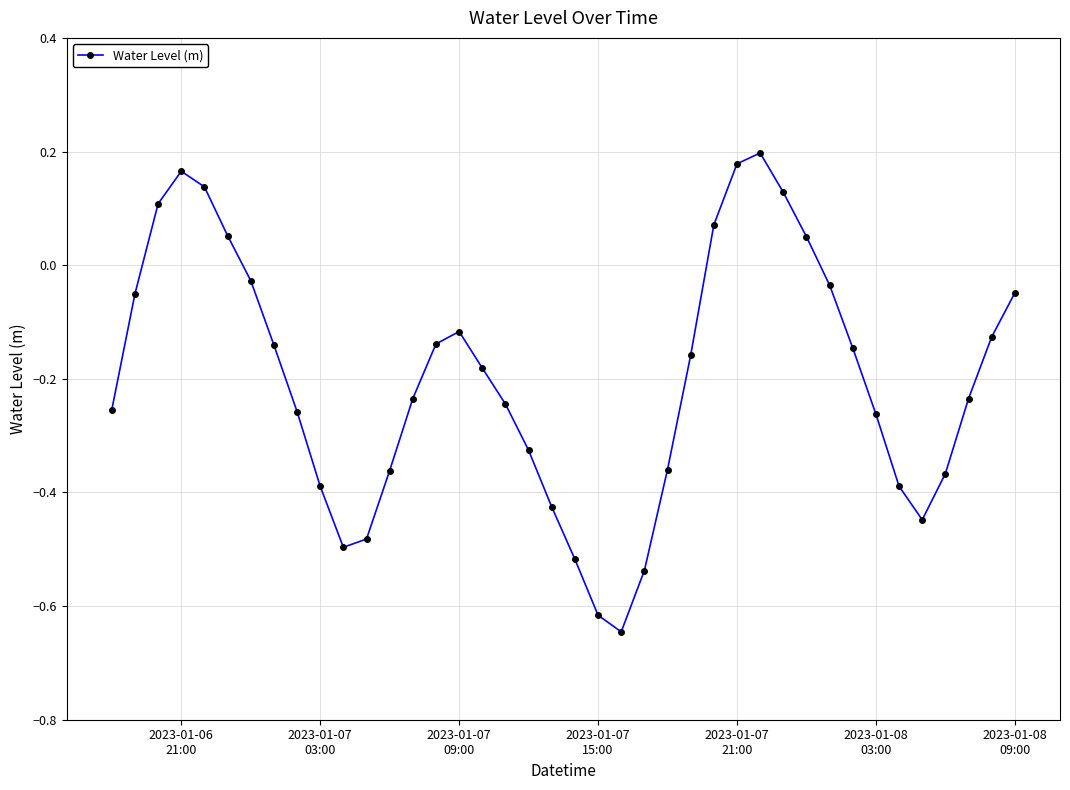

What is the difference between the second highest and second lowest values?

0.8